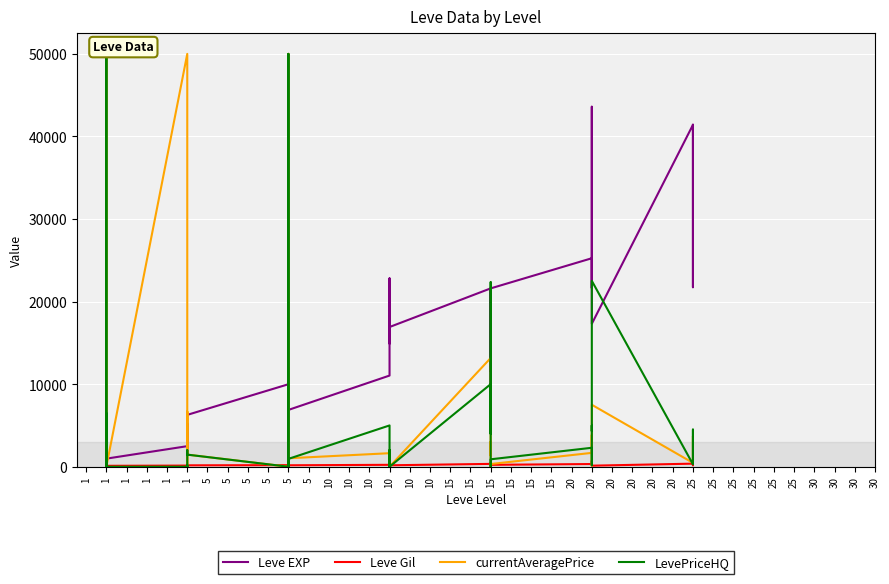

Is it true that LevePriceHQ equals 0.0 at 5?

True